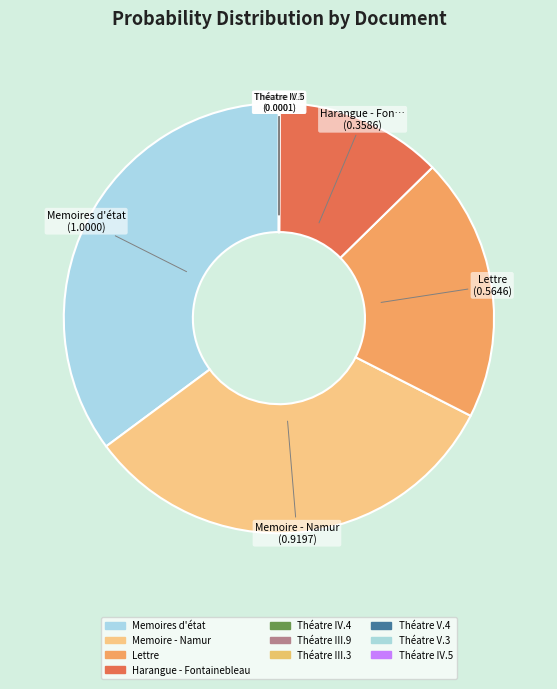

Is Harangue - Fontainebleau the majority of the pie?

No